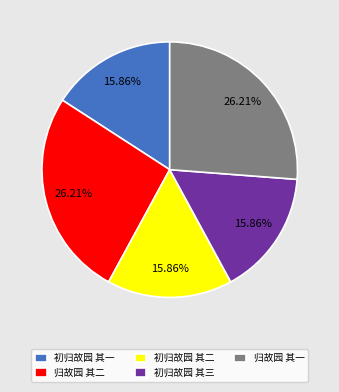

Does 归故园 其二 account for over 50% of the chart?

No